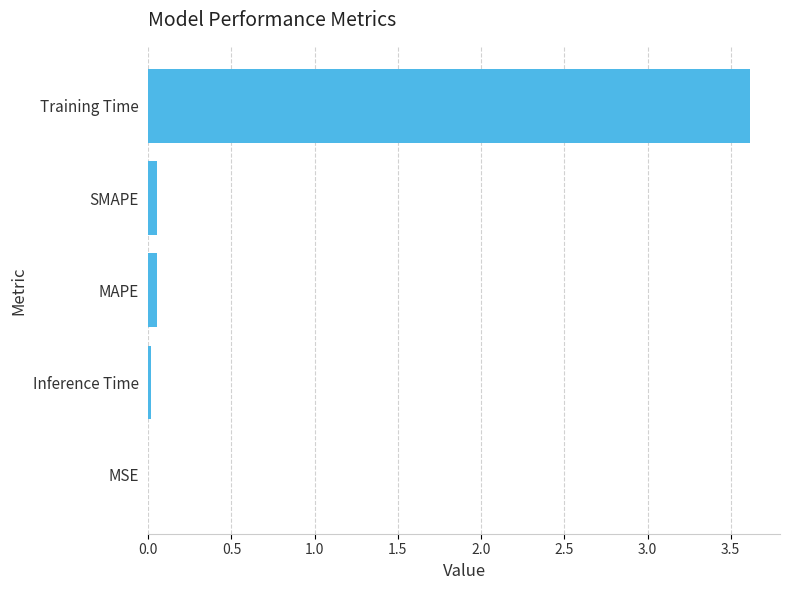

The chart shows a value of 0.0 at Inference Time. True or false?

True